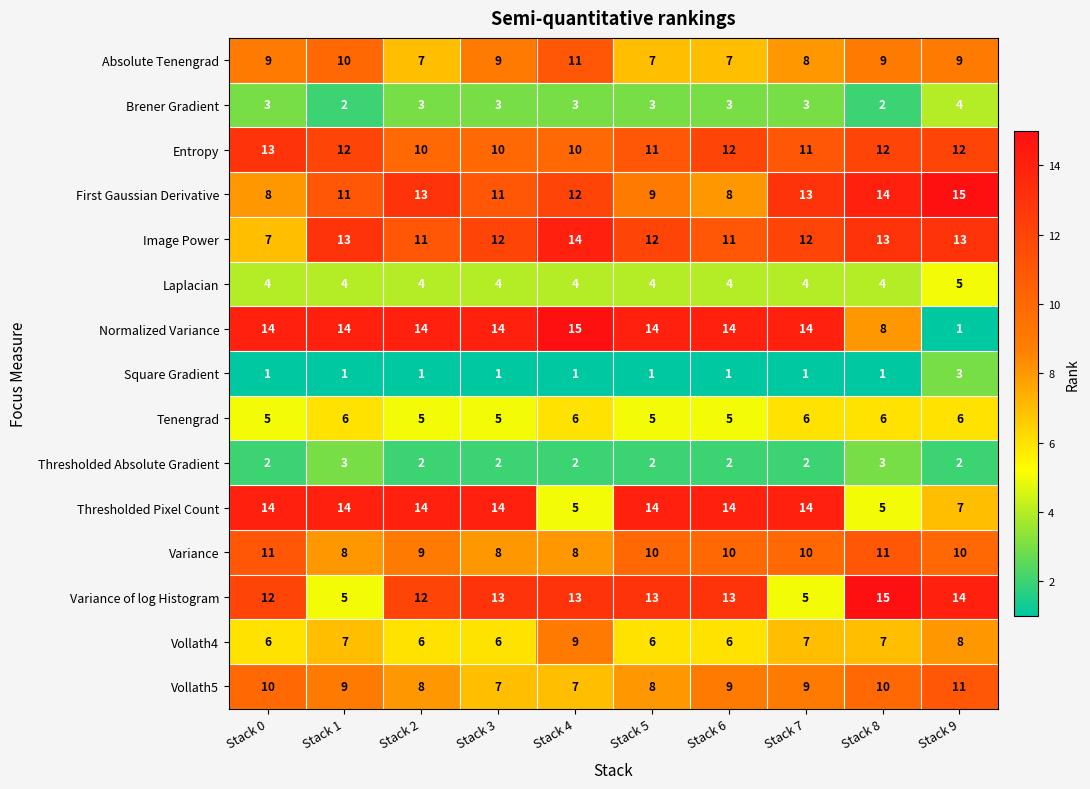

What is the greatest value displayed?

15